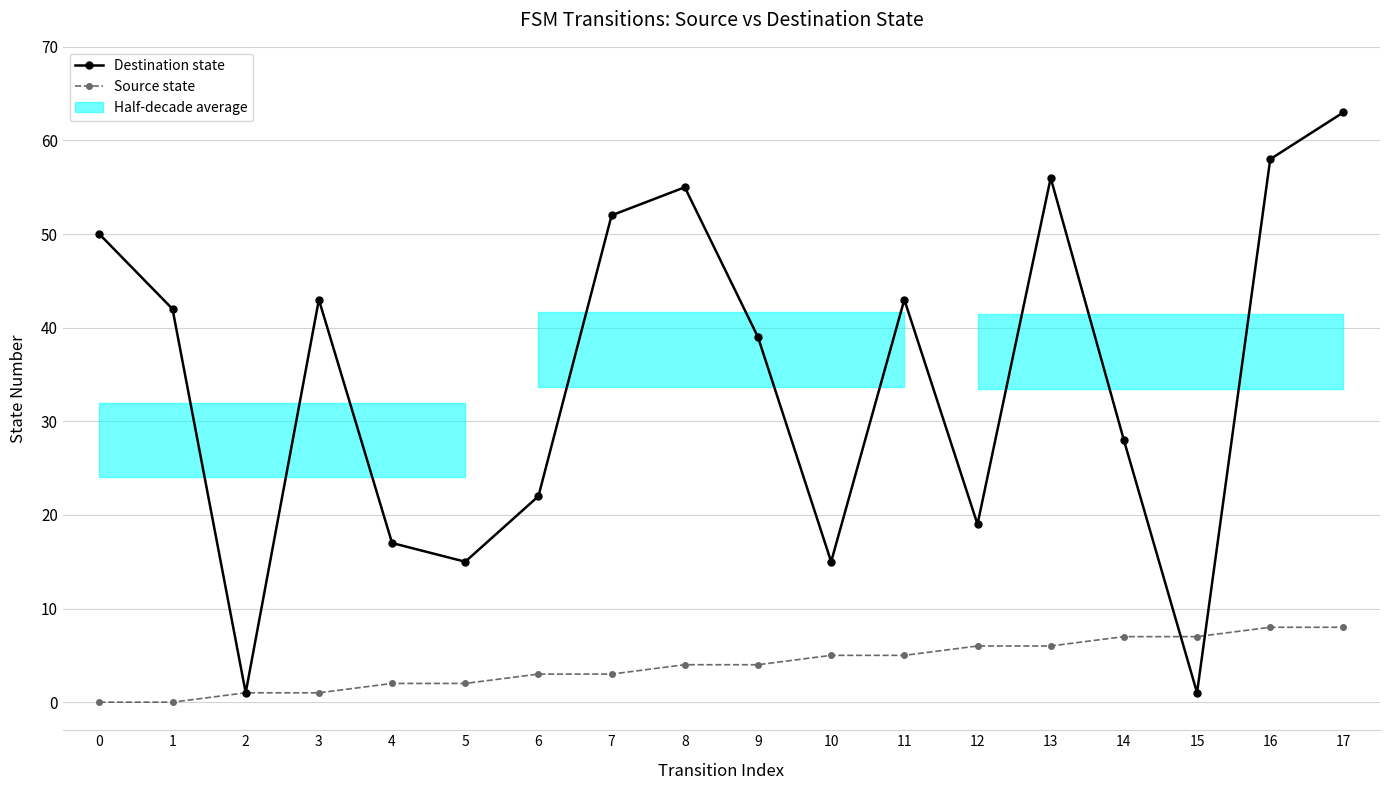

List the labels in order of Source state value, largest first.

16, 17, 14, 15, 12, 13, 10, 11, 8, 9, 6, 7, 4, 5, 2, 3, 0, 1